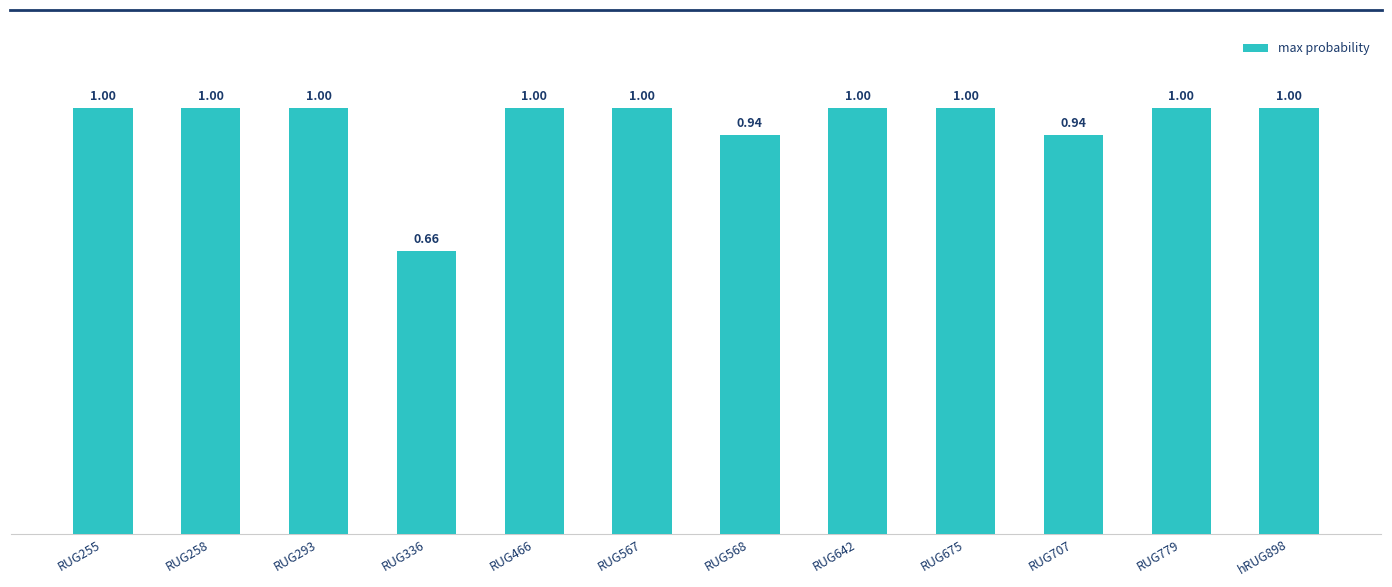

What is the difference between the maximum and minimum values?

0.3